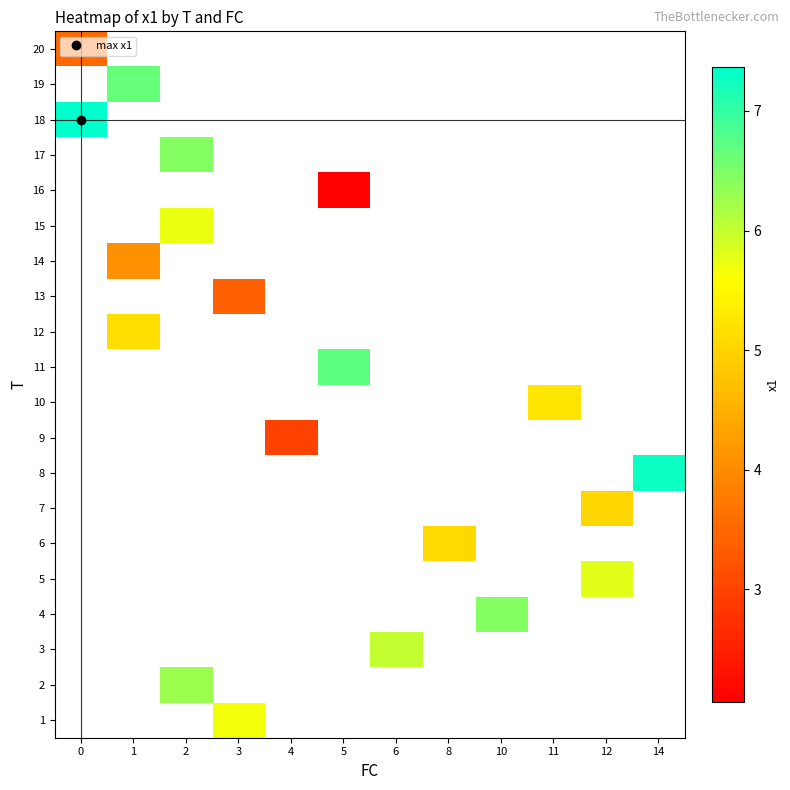

How many distinct data groups are displayed?

20